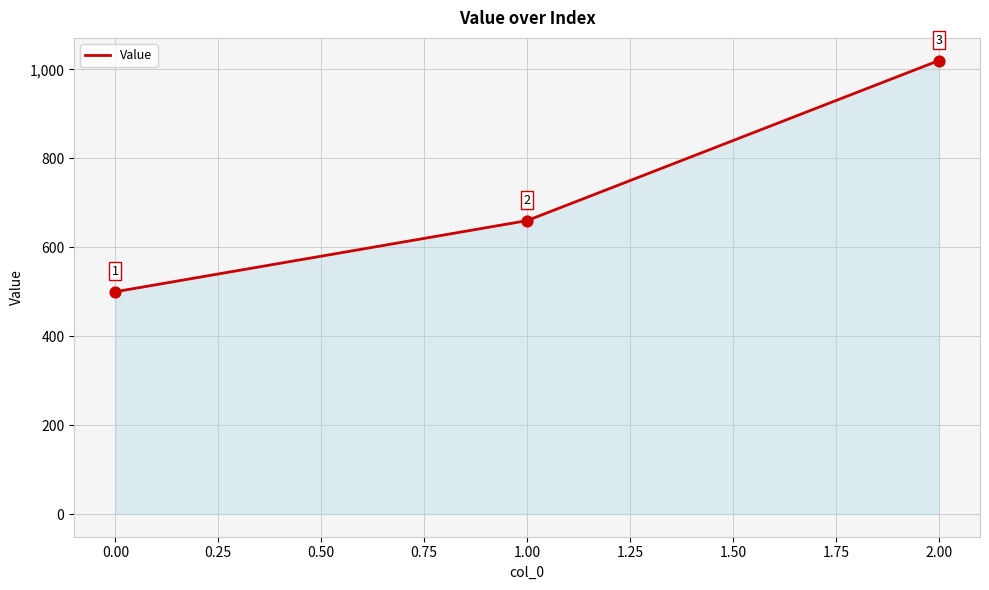

What is the change in value from 0.00 to 1.00?

+160